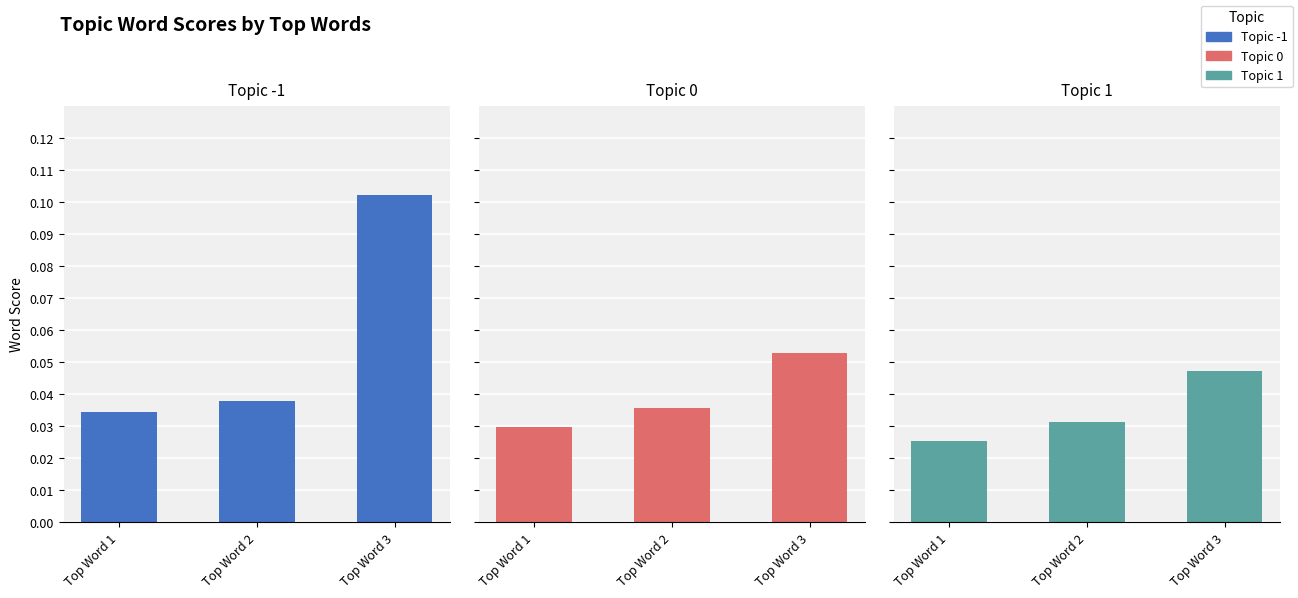

At how many categories does at least one series exceed 0?

3